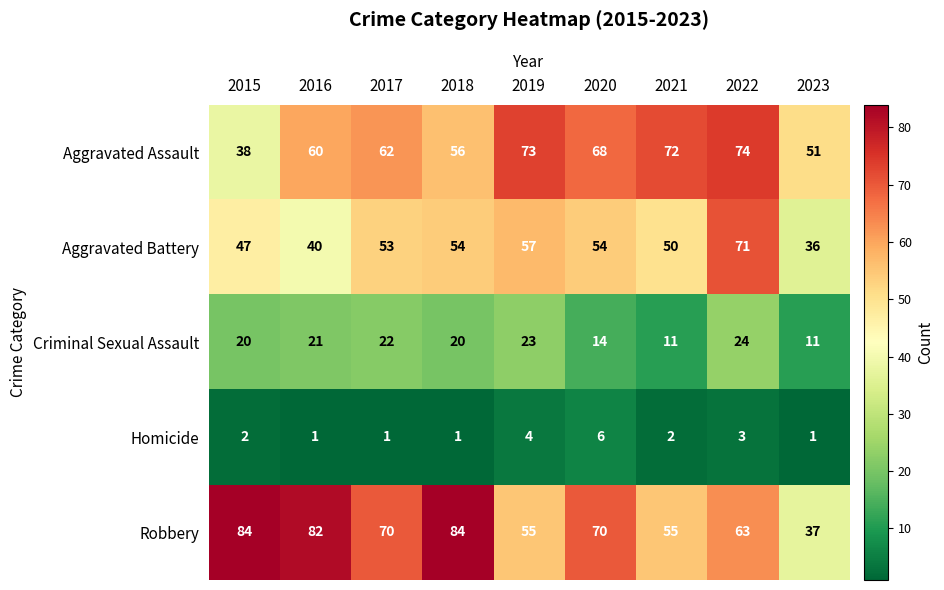

At 2019, list the series in order from largest to smallest.

Aggravated Assault, Aggravated Battery, Robbery, Criminal Sexual Assault, Homicide